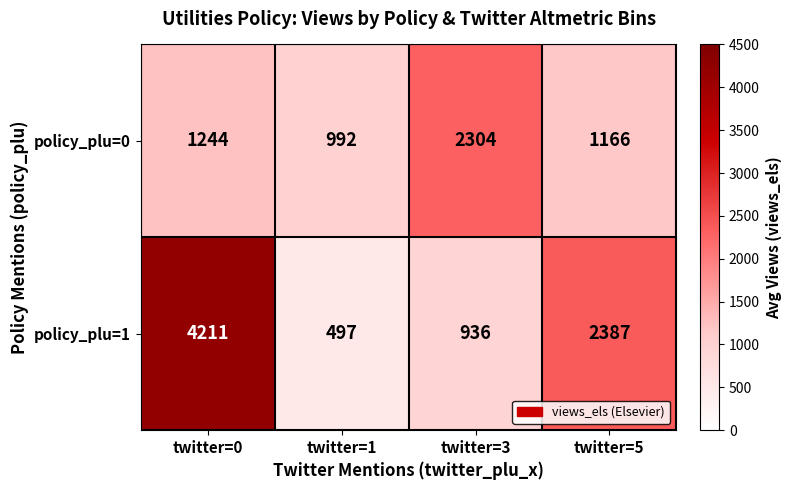

Is it true that policy_plu=1 equals 1539 at twitter=3?

False